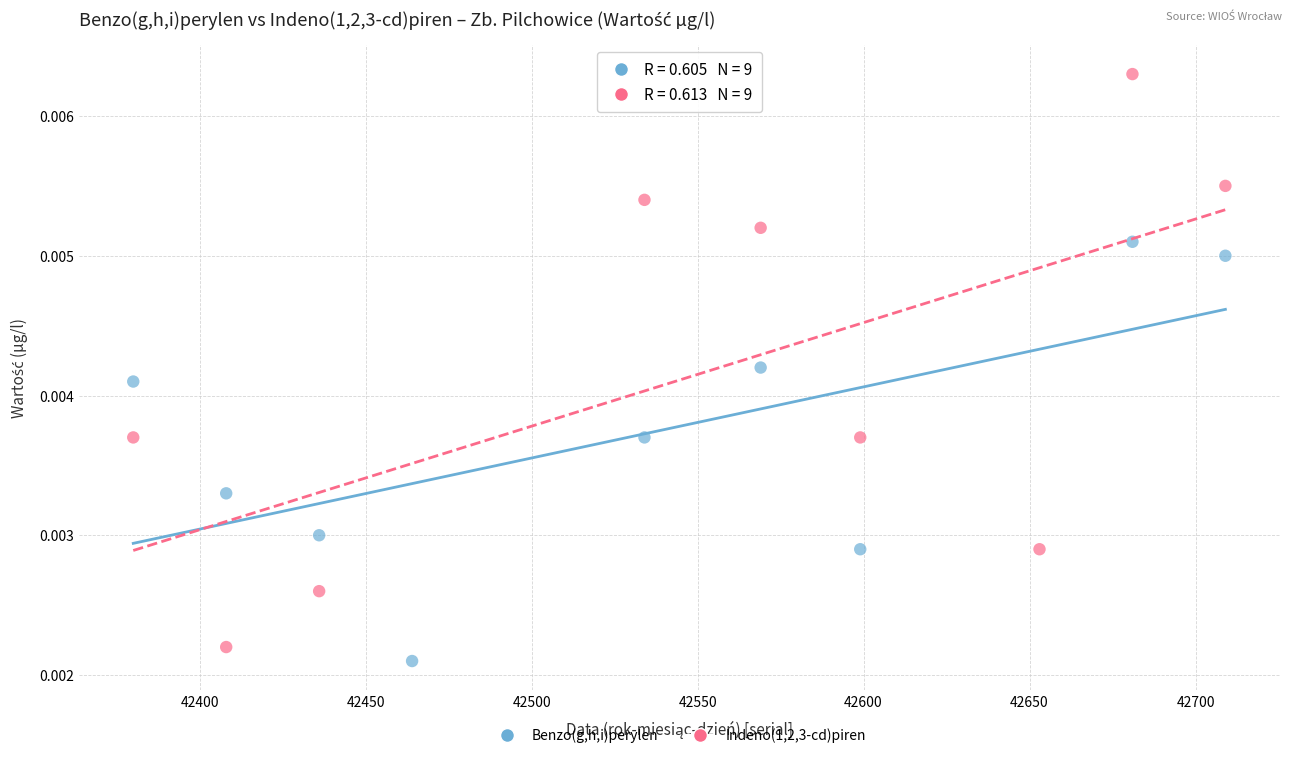

Which series reaches the minimum Y coordinate?

Benzo(g,h,i)perylen